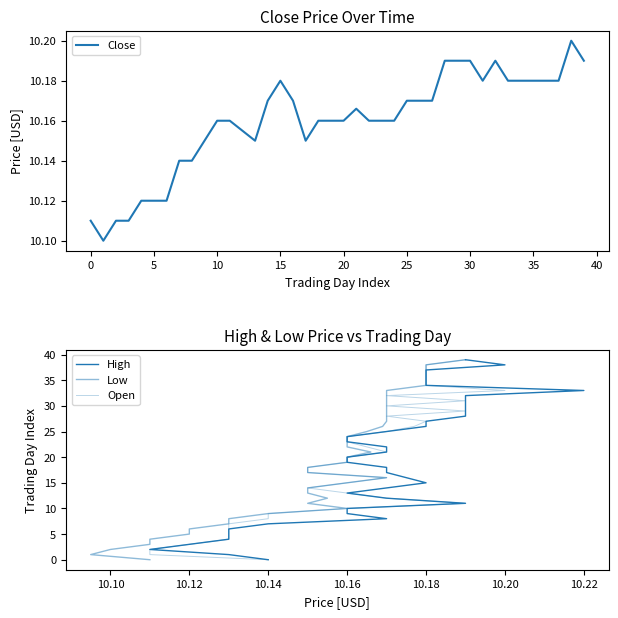

How many lines are shown in the chart?

4